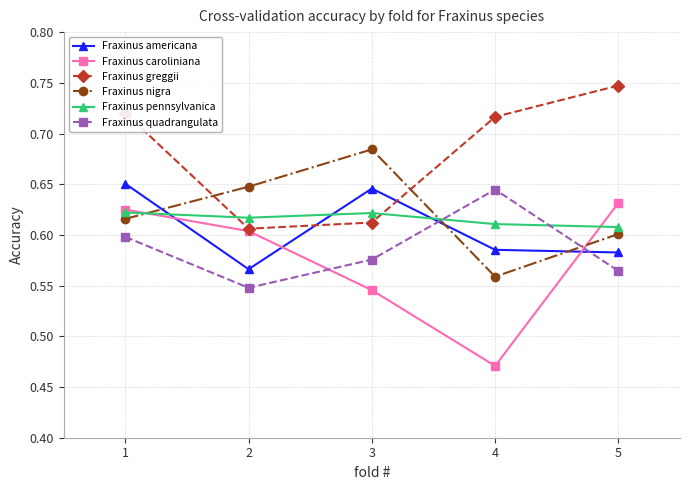

What is the spread (max minus min) of values at 3?

0.1